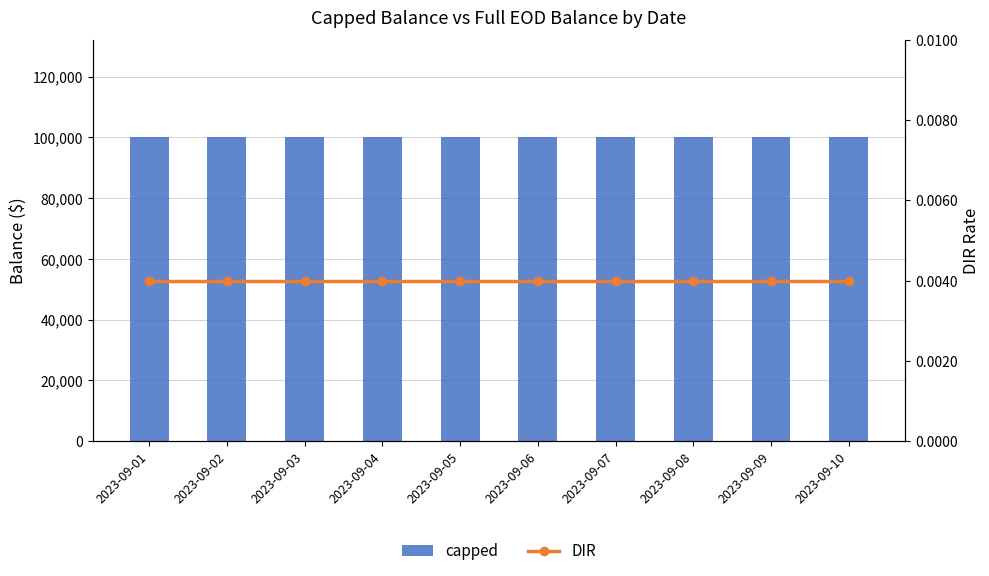

At which label does capped reach its minimum?

2023-09-01